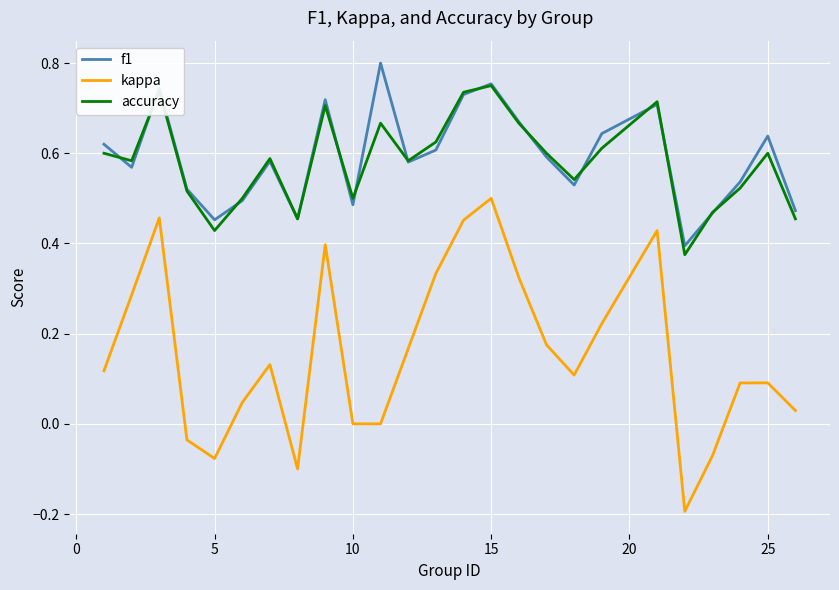

True or false: kappa and accuracy intersect in this chart.

False